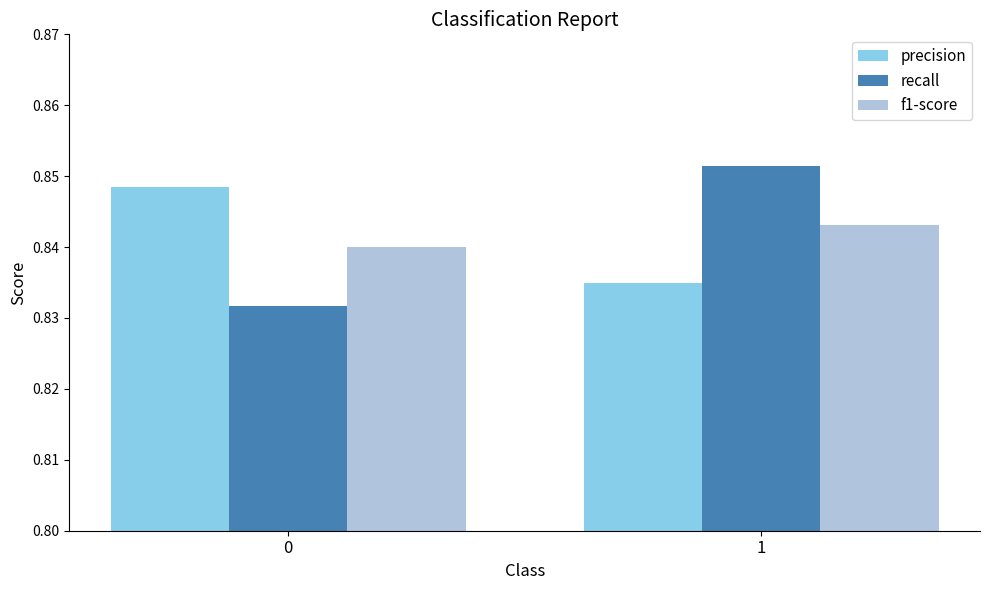

What is the sum of the f1-score values at 0 and 1?

1.7